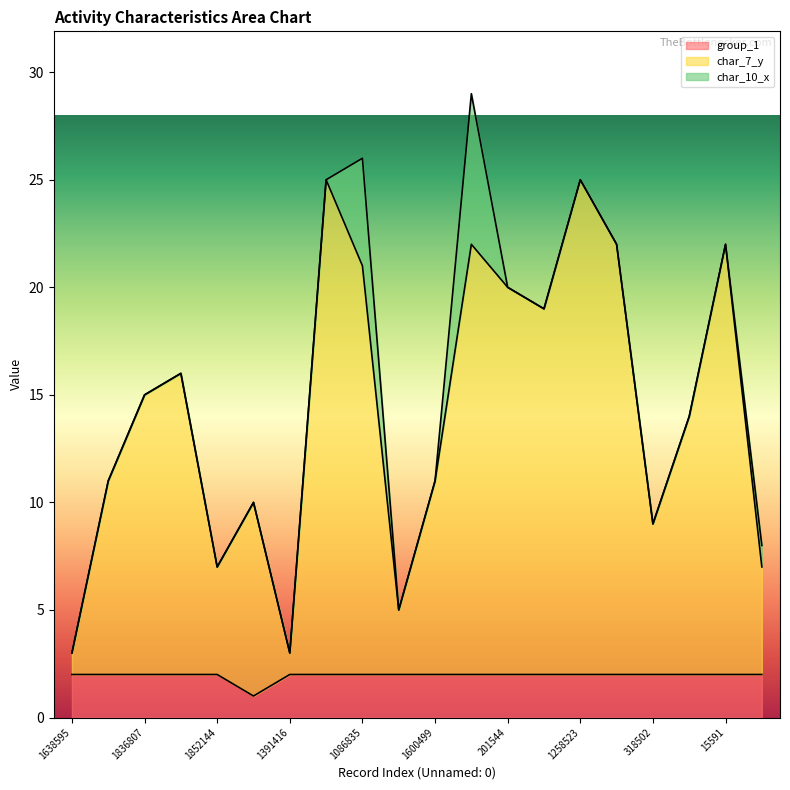

The group_1 series shows 2 at 1600499. True or false?

True